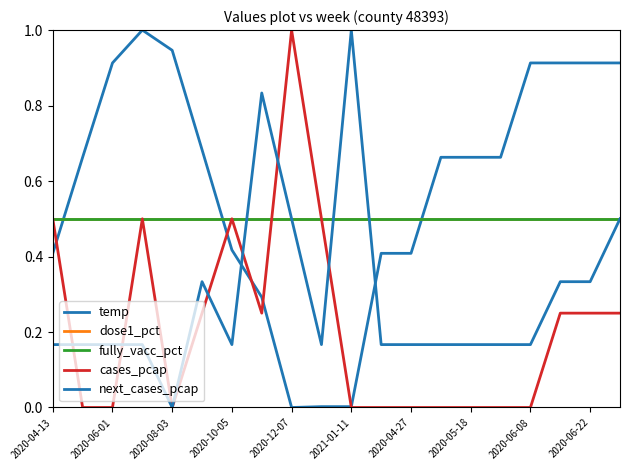

In next_cases_pcap, how many points are higher than both neighbors (excluding endpoints)?

3